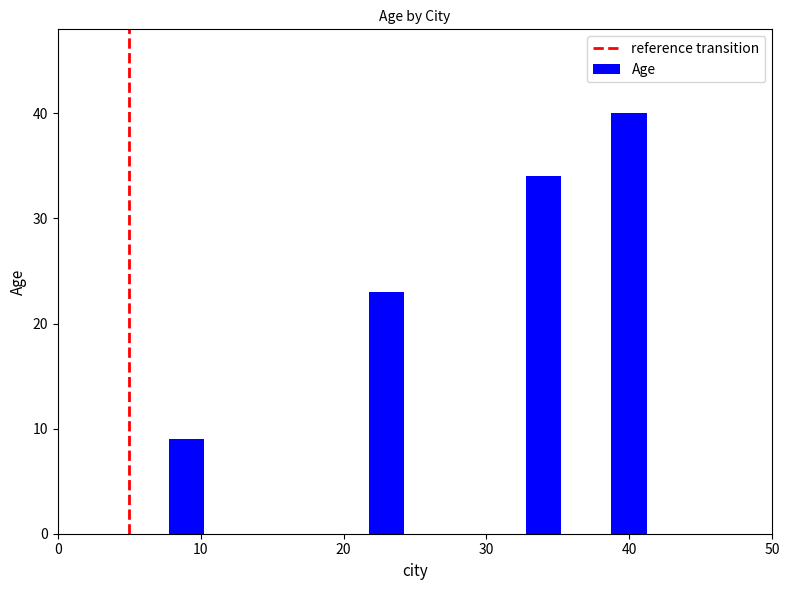

Does the chart contain stacked bars?

No